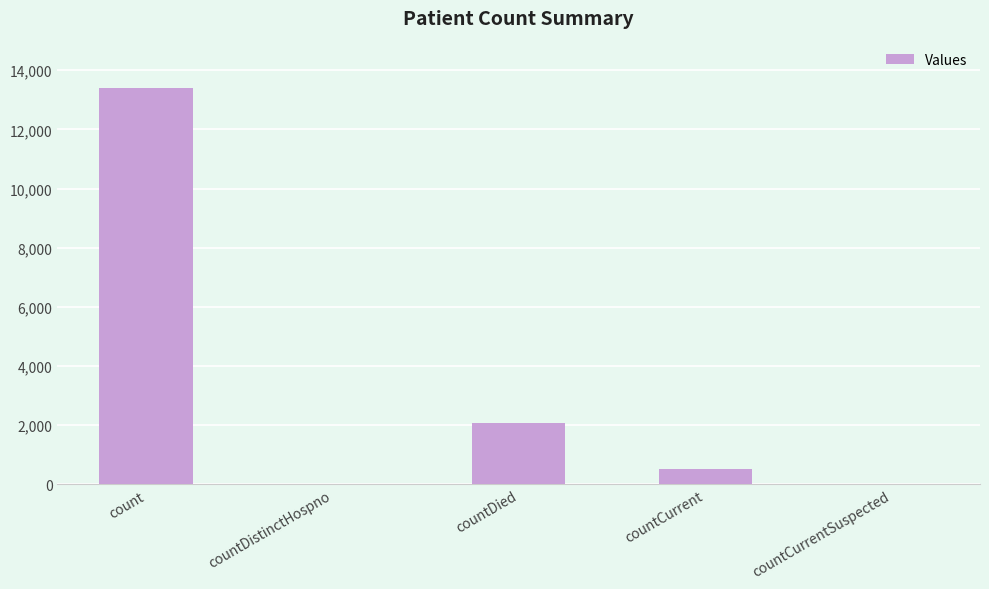

What is the change in value from countDistinctHospno to countCurrent?

+531